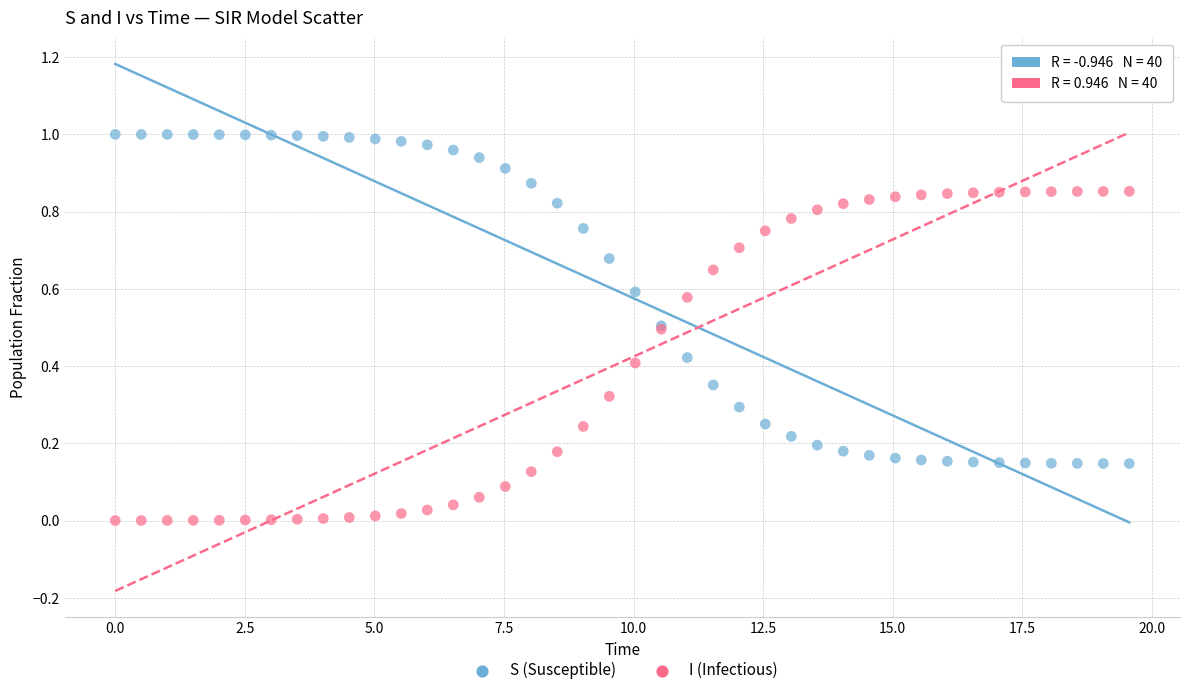

Which series contains the lowest Y value?

I (Infectious)